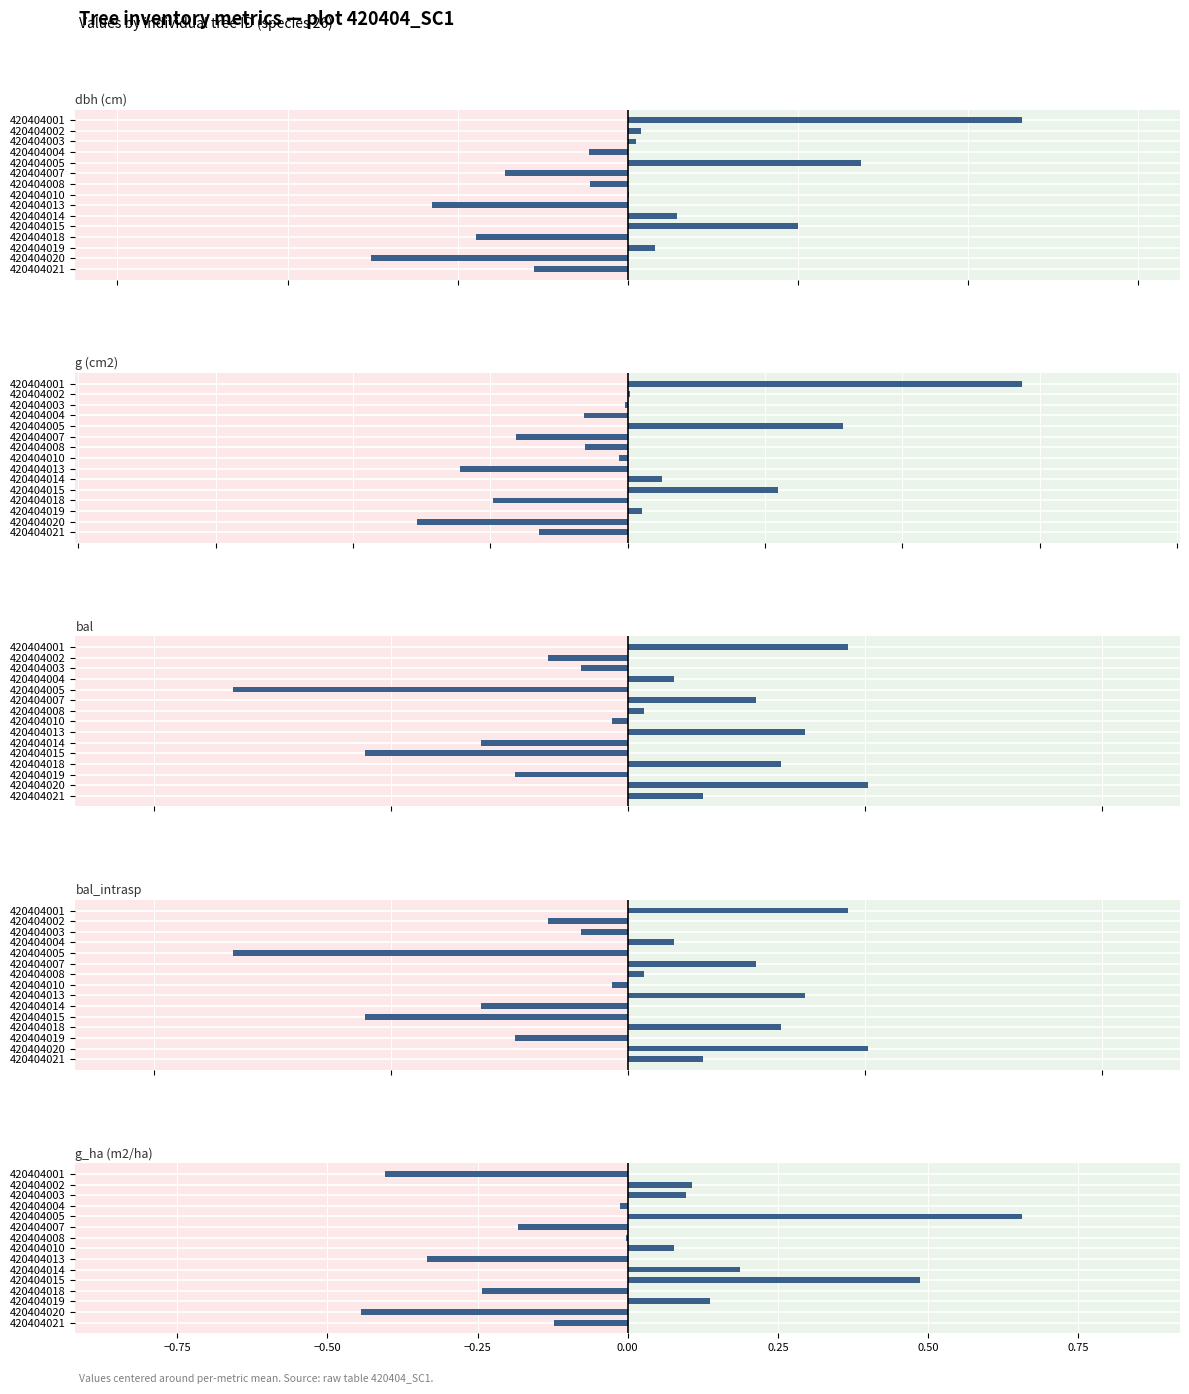

Between 420404001 and 420404002, which series saw the biggest shift?

g